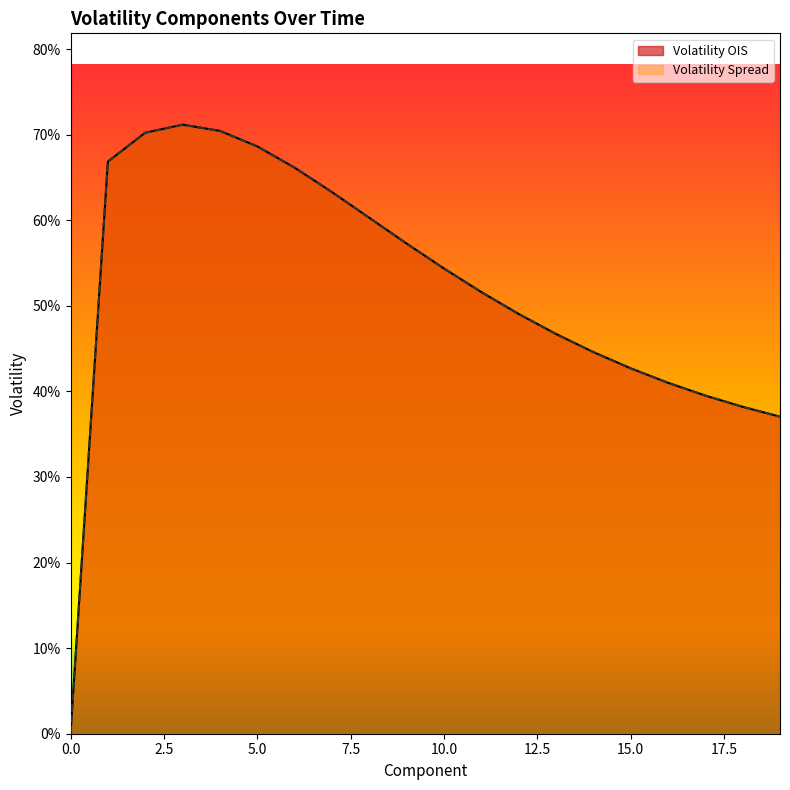

What is the average value of the Volatility OIS series?

0.5